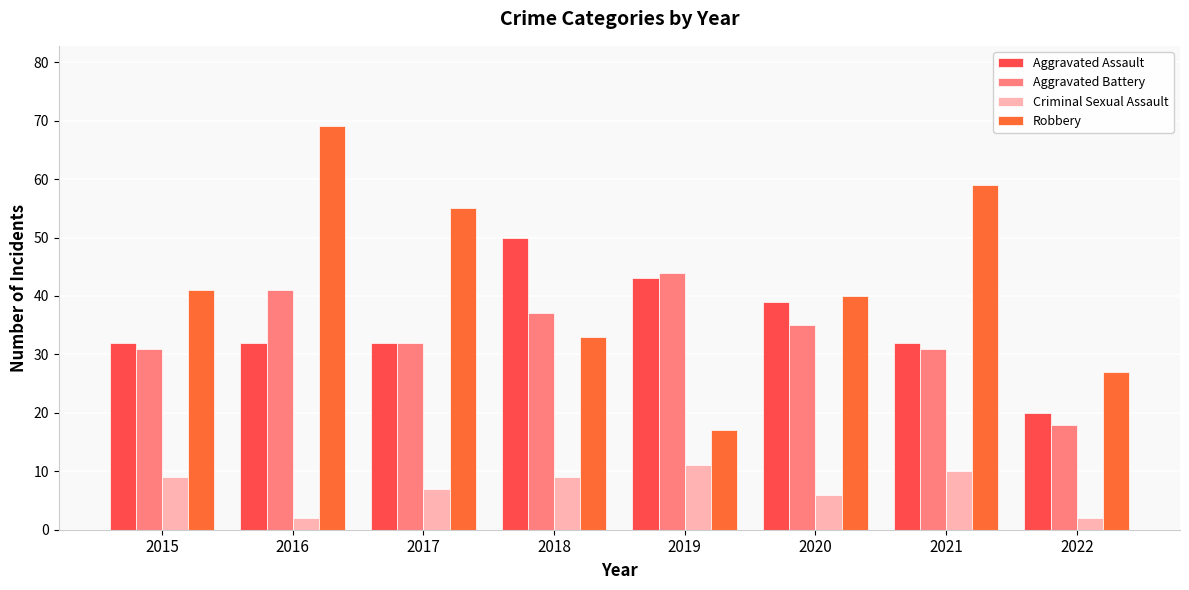

At which label does Aggravated Battery first exceed 35?

2016